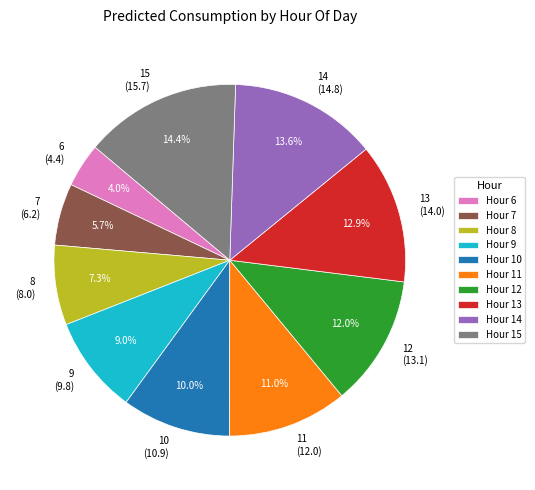

Is there a majority slice in this chart?

No